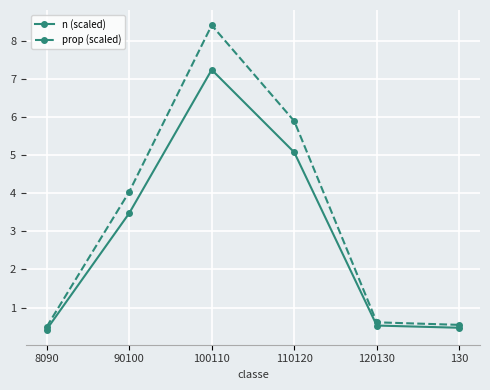

What value does the prop (scaled) series have at 8090?

0.5